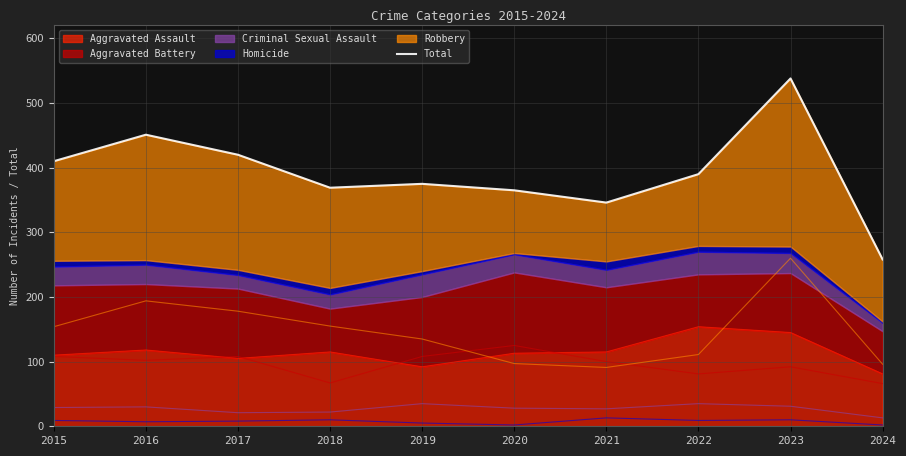

What is the average value?

392